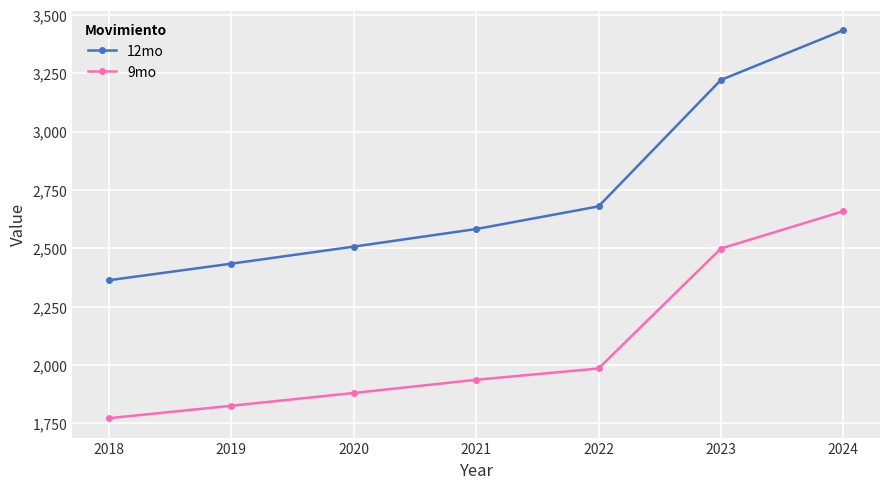

Does the chart display data point markers on the line(s)?

Yes